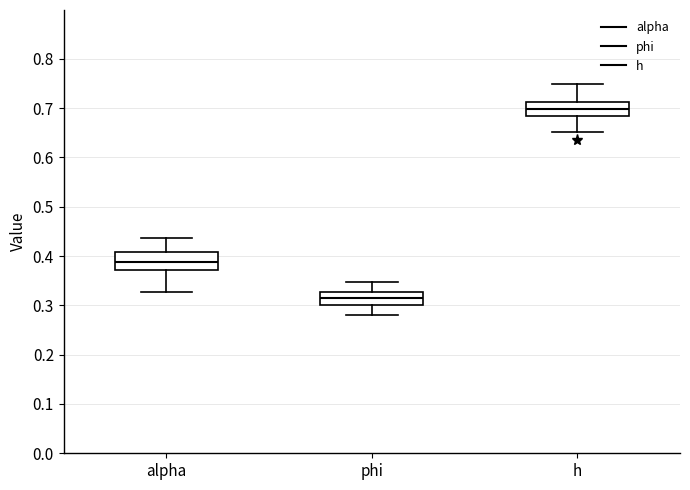

Which box has the lowest median line?

phi